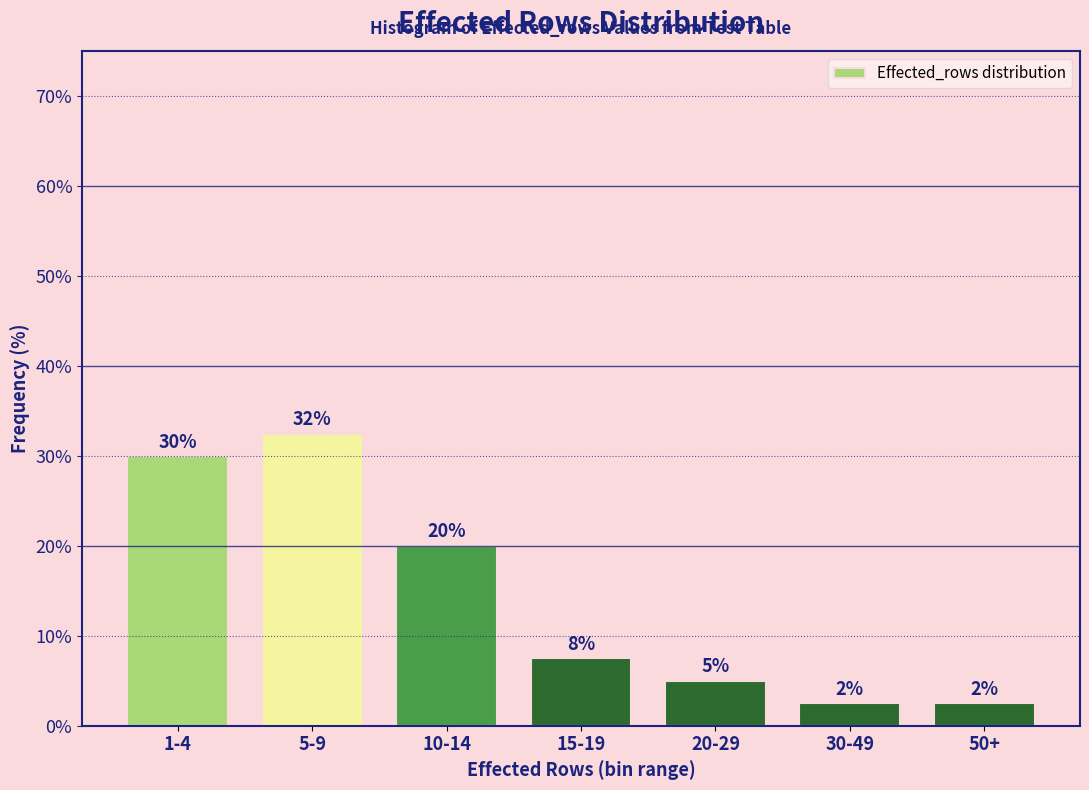

How many bars are there in total?

7